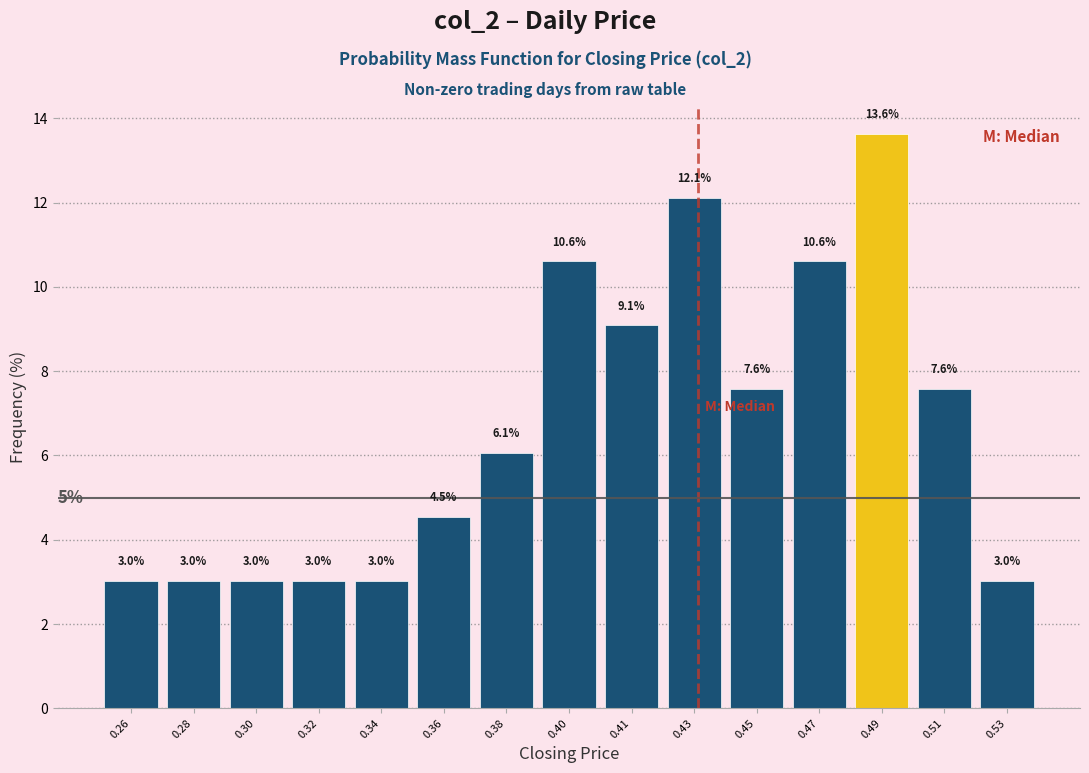

Reading right to left, what are all the values shown in this chart?

3.0	7.6	13.6	10.6	7.6	12.1	9.1	10.6	6.1	4.5	3.0	3.0	3.0	3.0	3.0